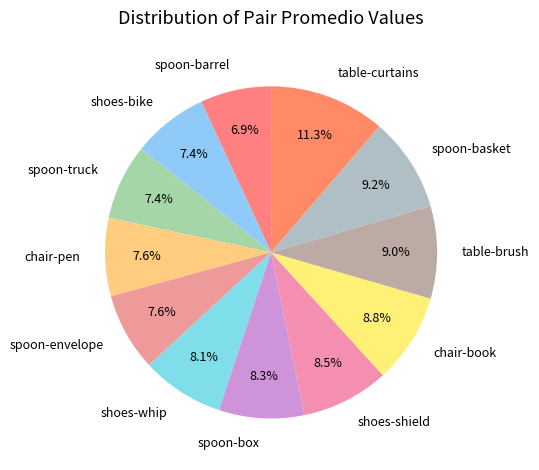

The shoes-bike slice represents 1% of the pie. True or false?

False